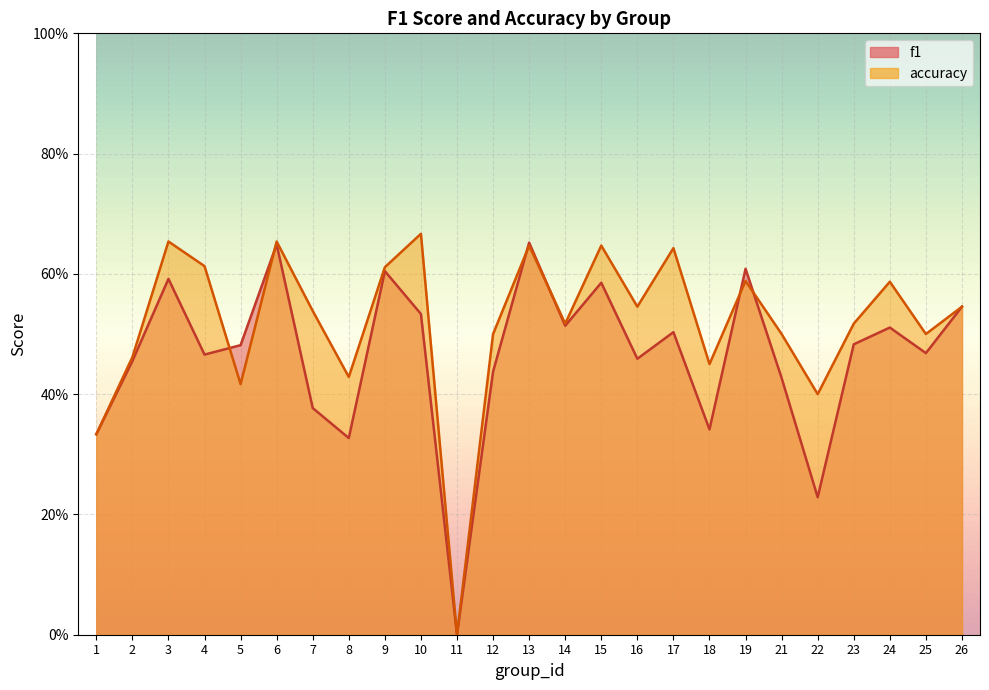

The accuracy series shows 0.4 at 5. True or false?

True